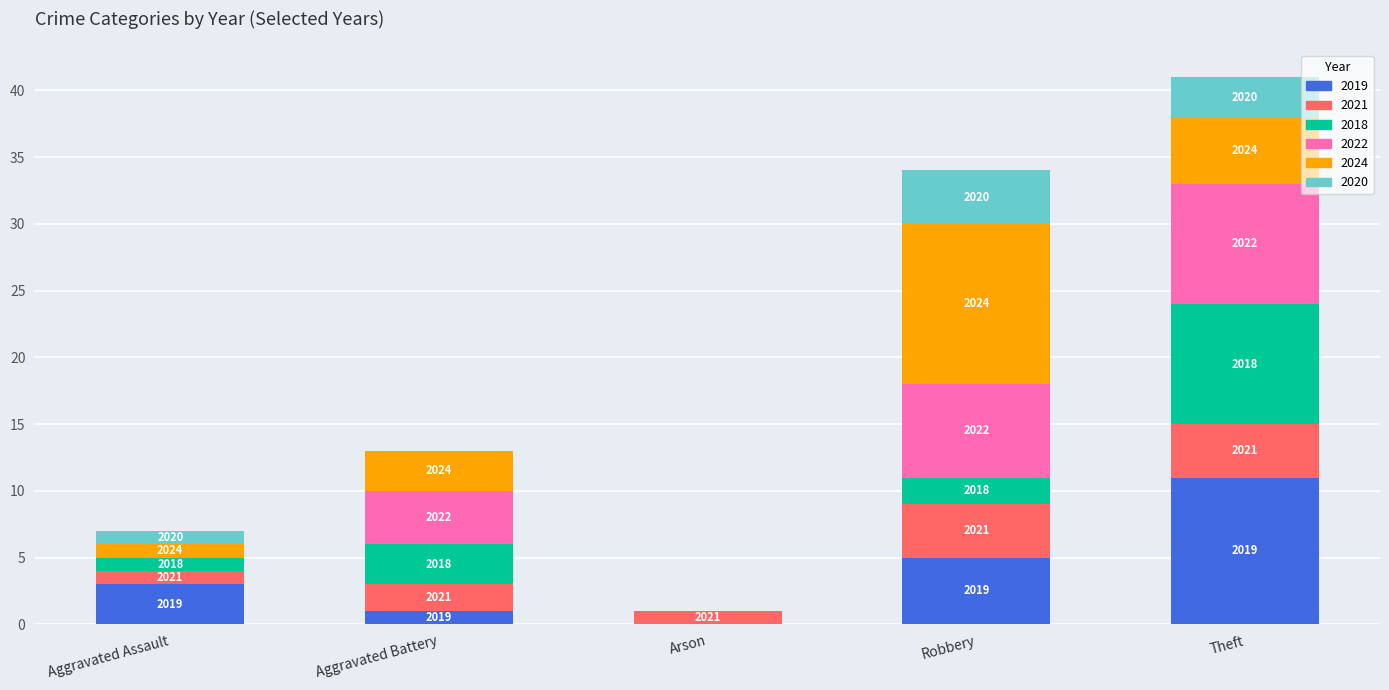

What are all the series names shown in the legend?

2019, 2021, 2018, 2022, 2024, 2020